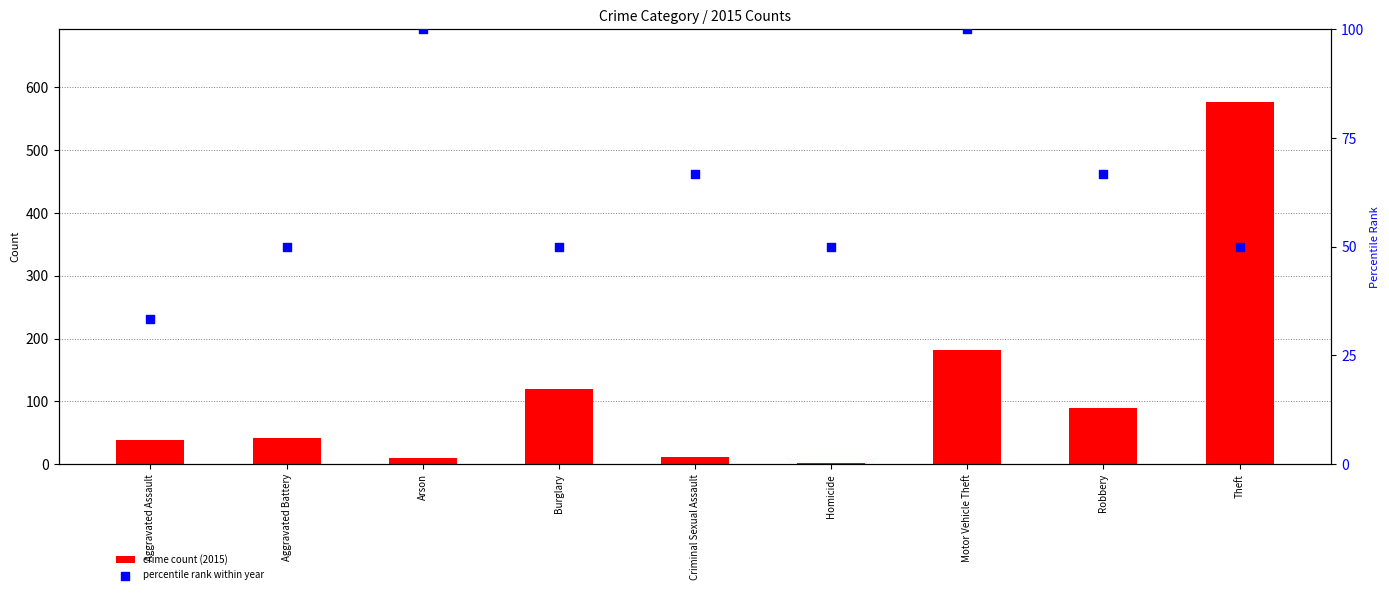

Is the value of percentile rank within year at Aggravated Battery greater than the value of crime count (2015) at Theft?

No